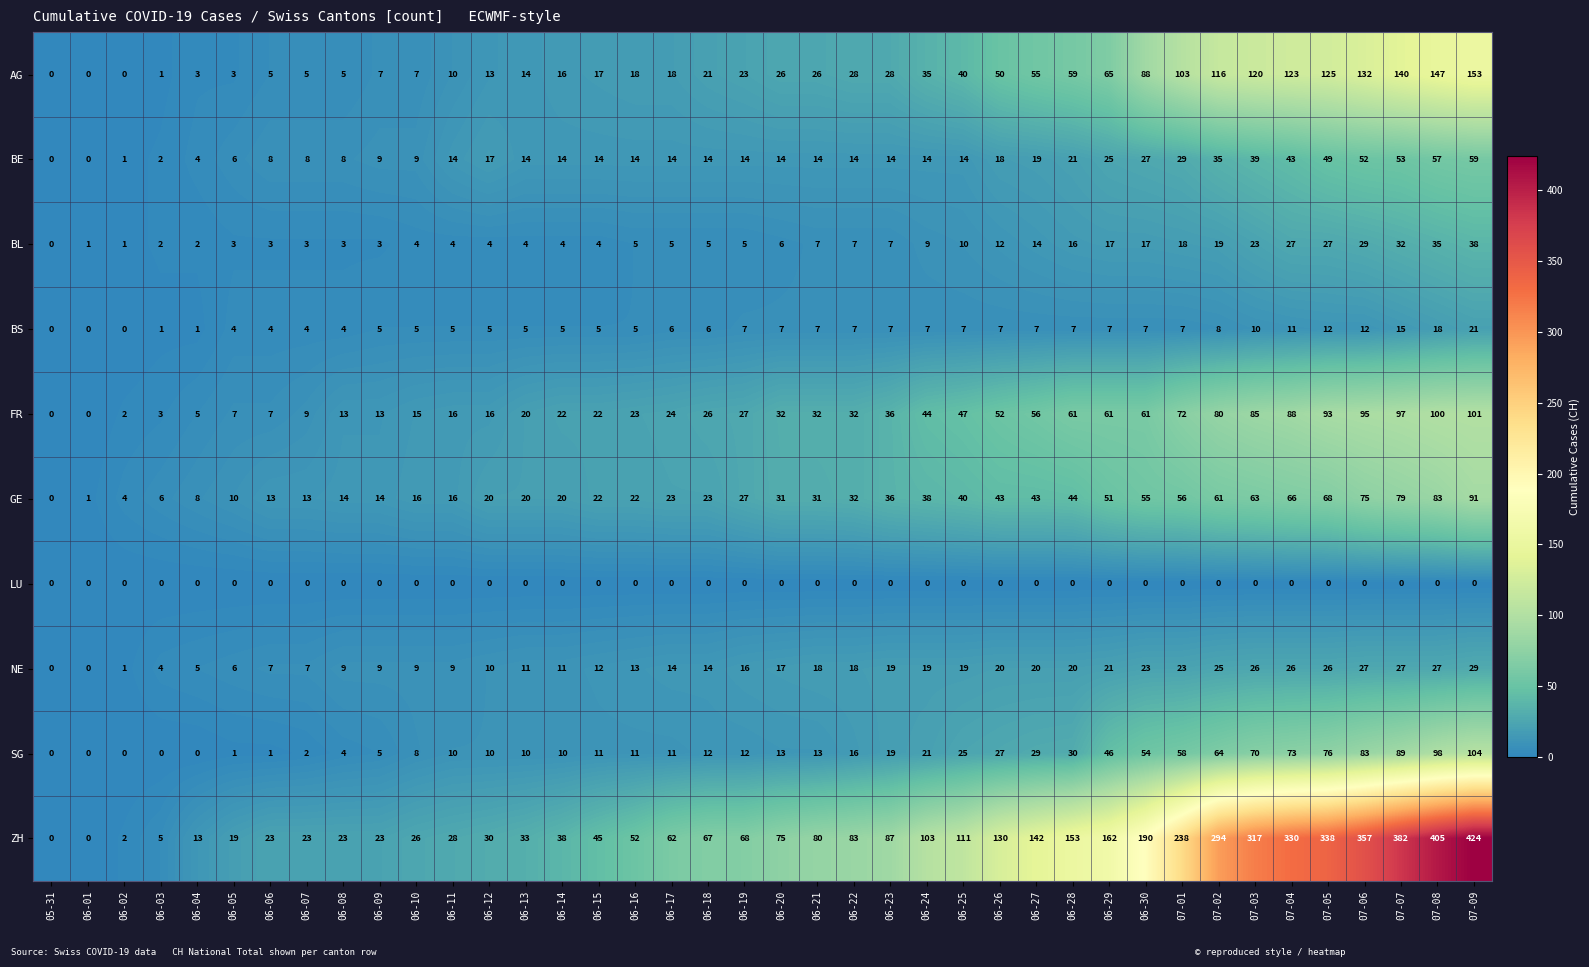

How many categories are shown in the chart?

40